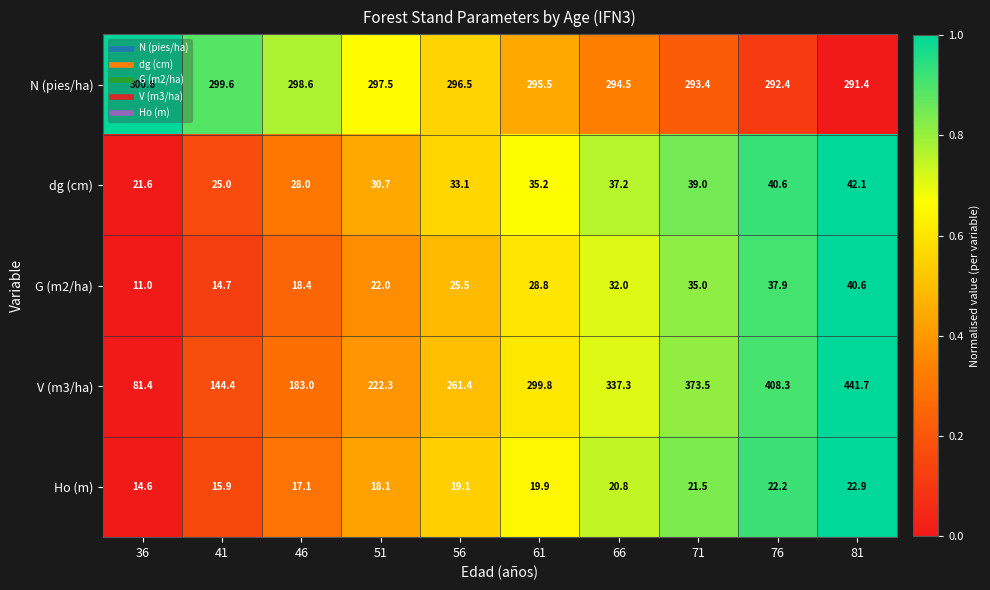

The value of N (pies/ha) at 36 is 412.6. True or false?

False